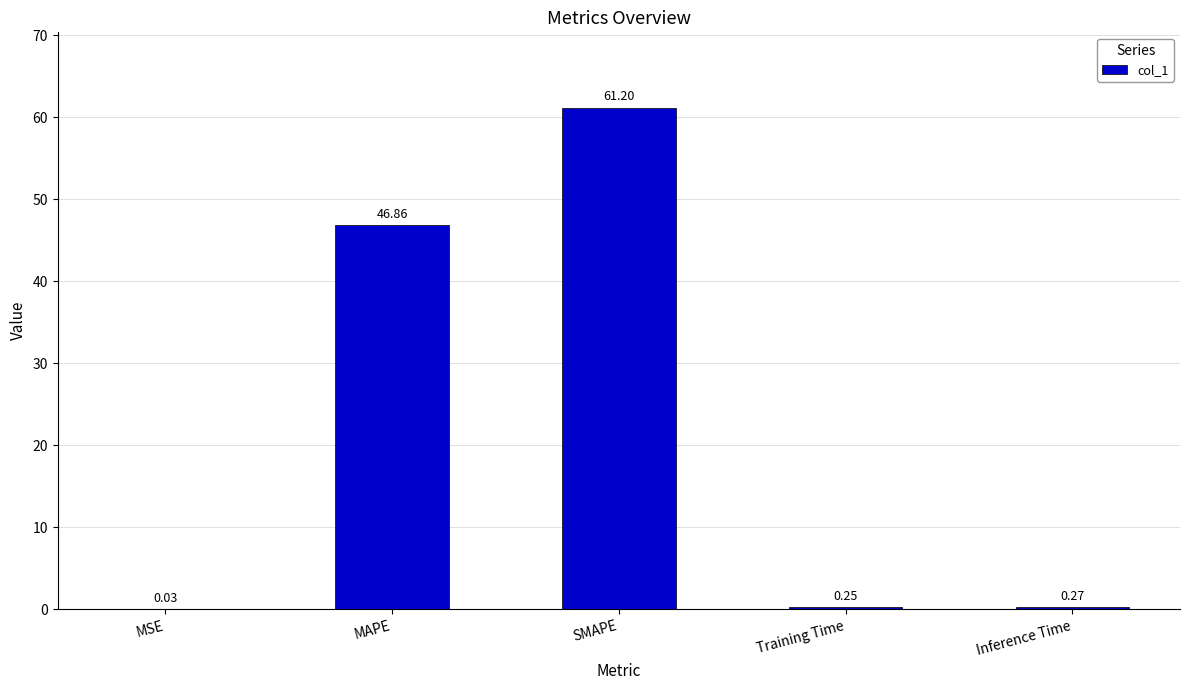

Which label corresponds to the largest value in the chart?

SMAPE